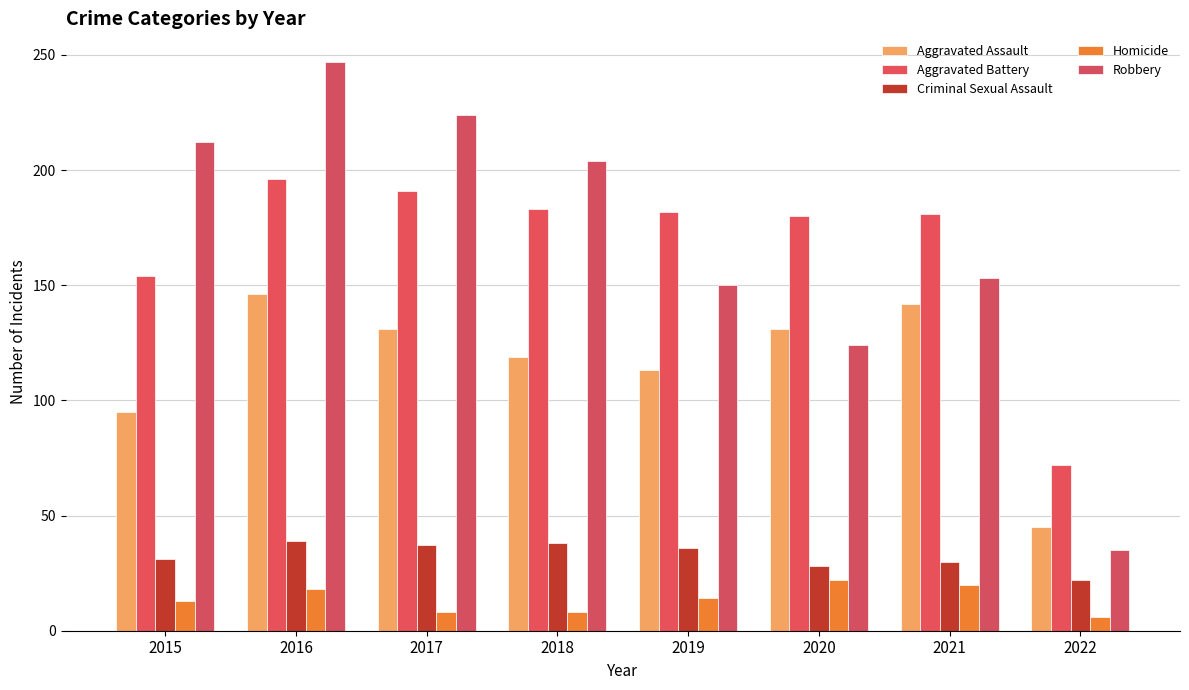

What is the sum of the Homicide values at 2017 and 2015?

21